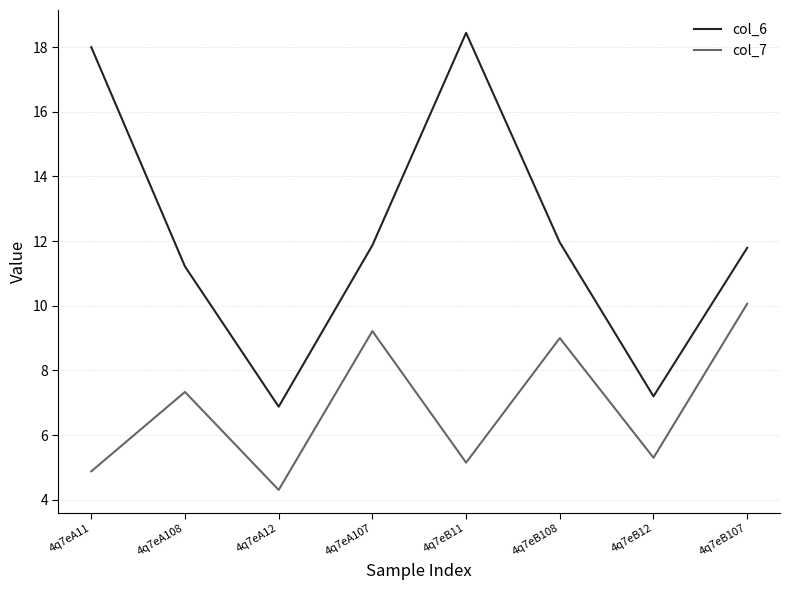

True or false: col_7 and col_6 cross at least once.

False